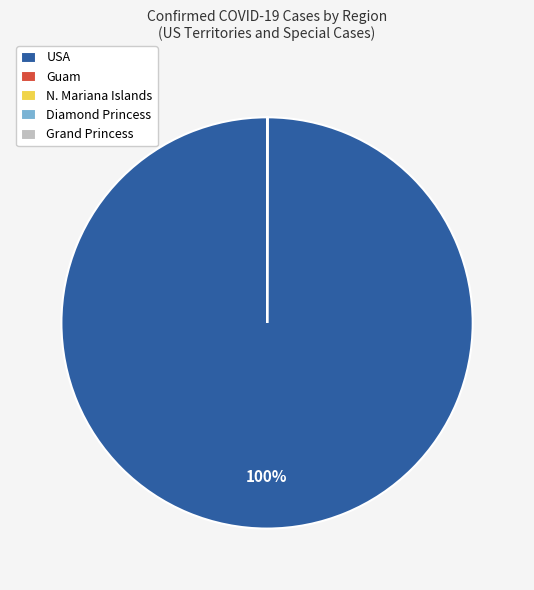

Is there a majority slice in this chart?

Yes